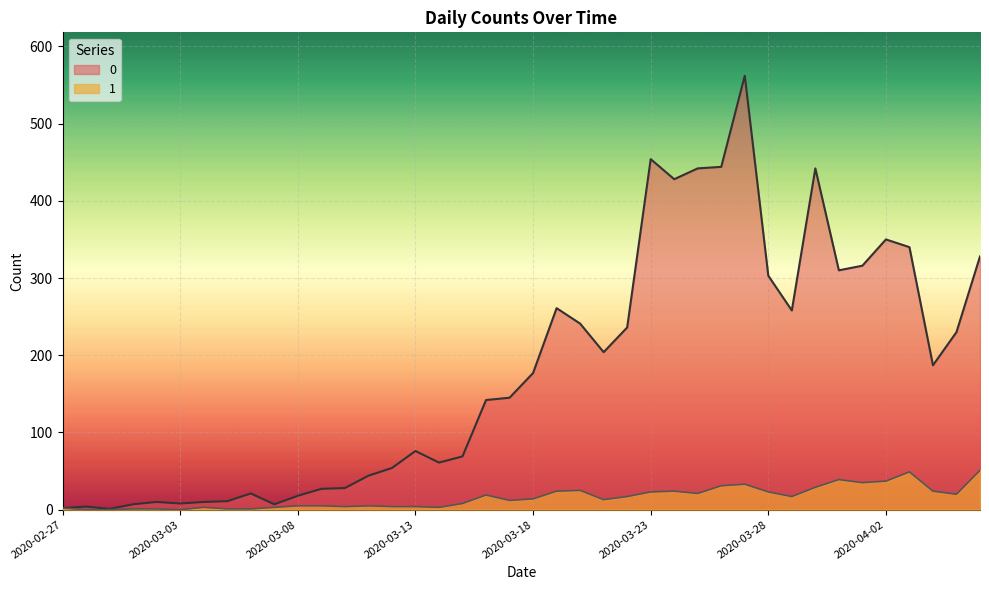

True or false: 1 has more than 1 points higher than both neighbors.

True